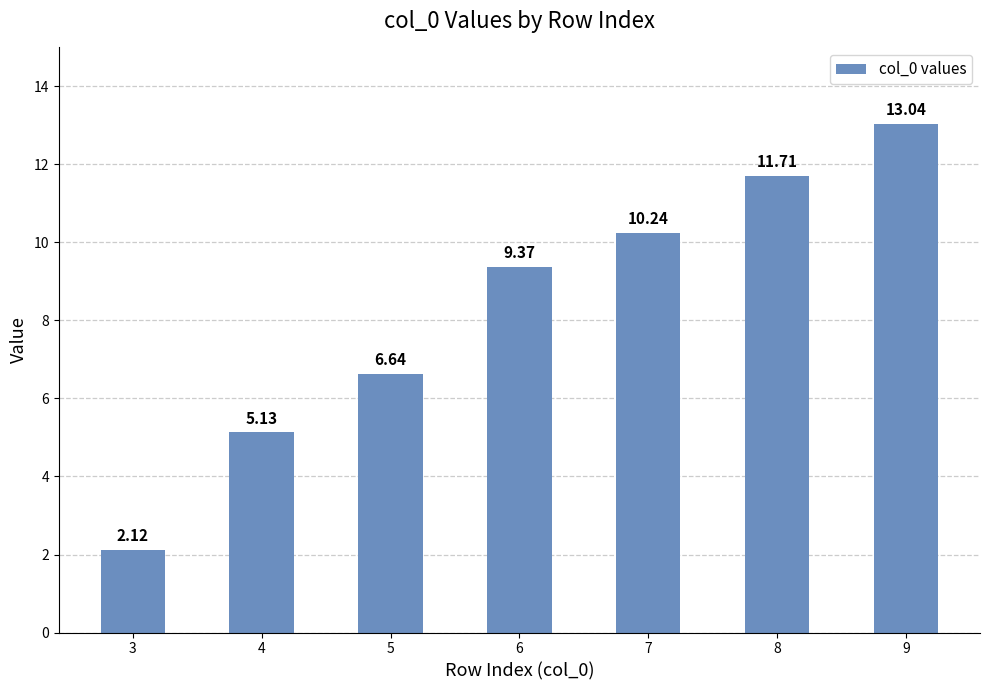

What is the difference between the values at 6 and 4?

4.2